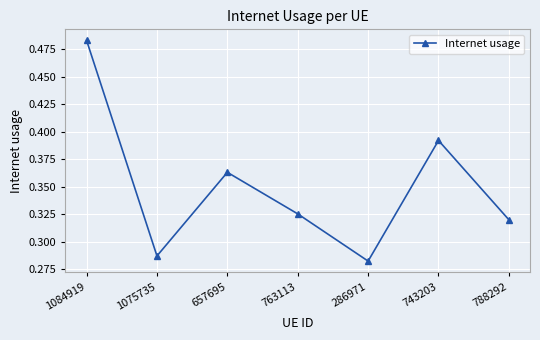

How many values are between 0 and 1?

7